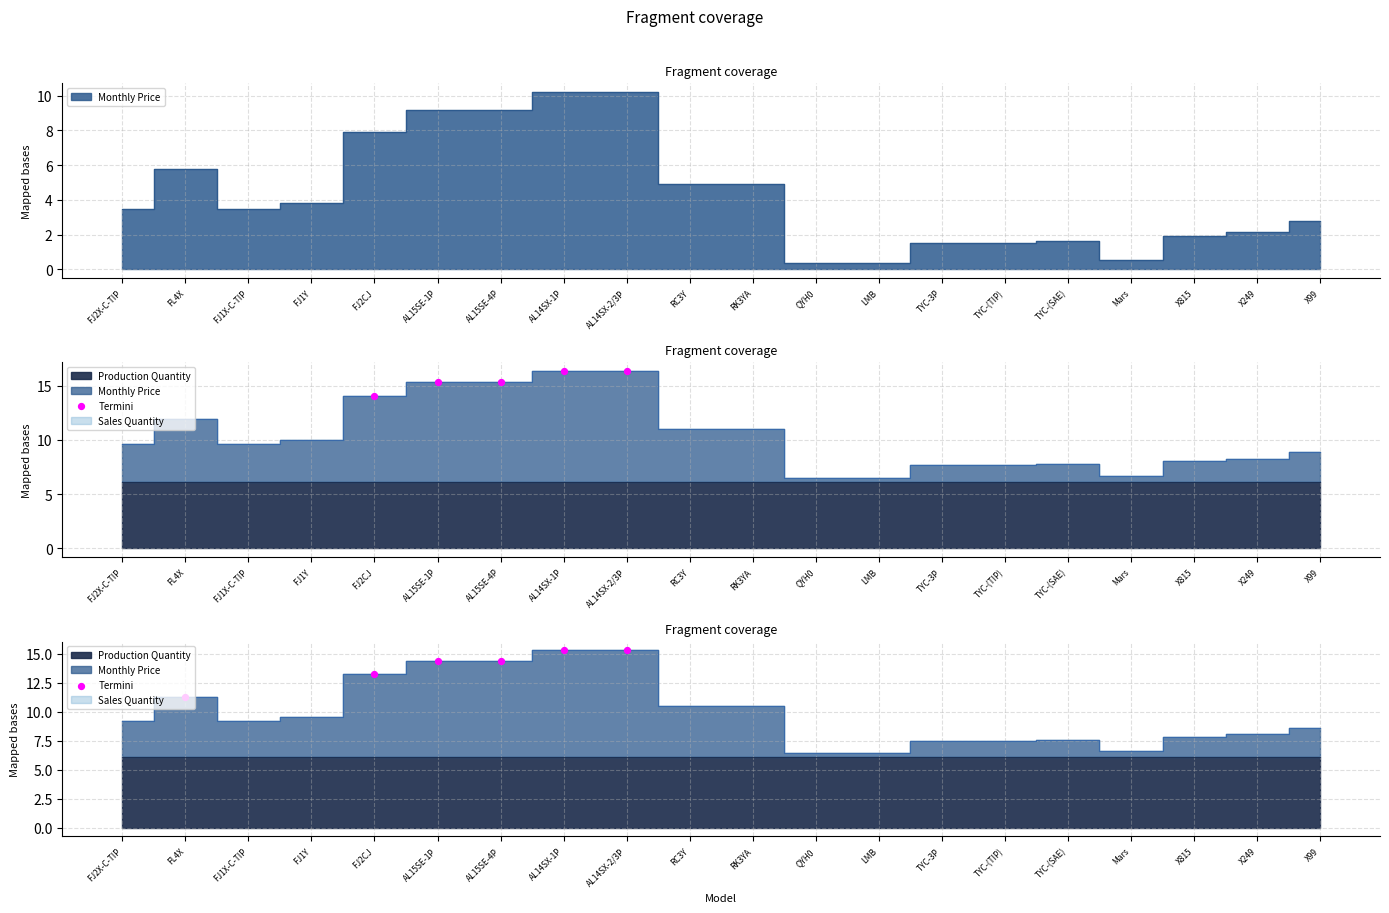

What is the change in value from FJ2CJ to AL14SX-2/3P?

+2.1